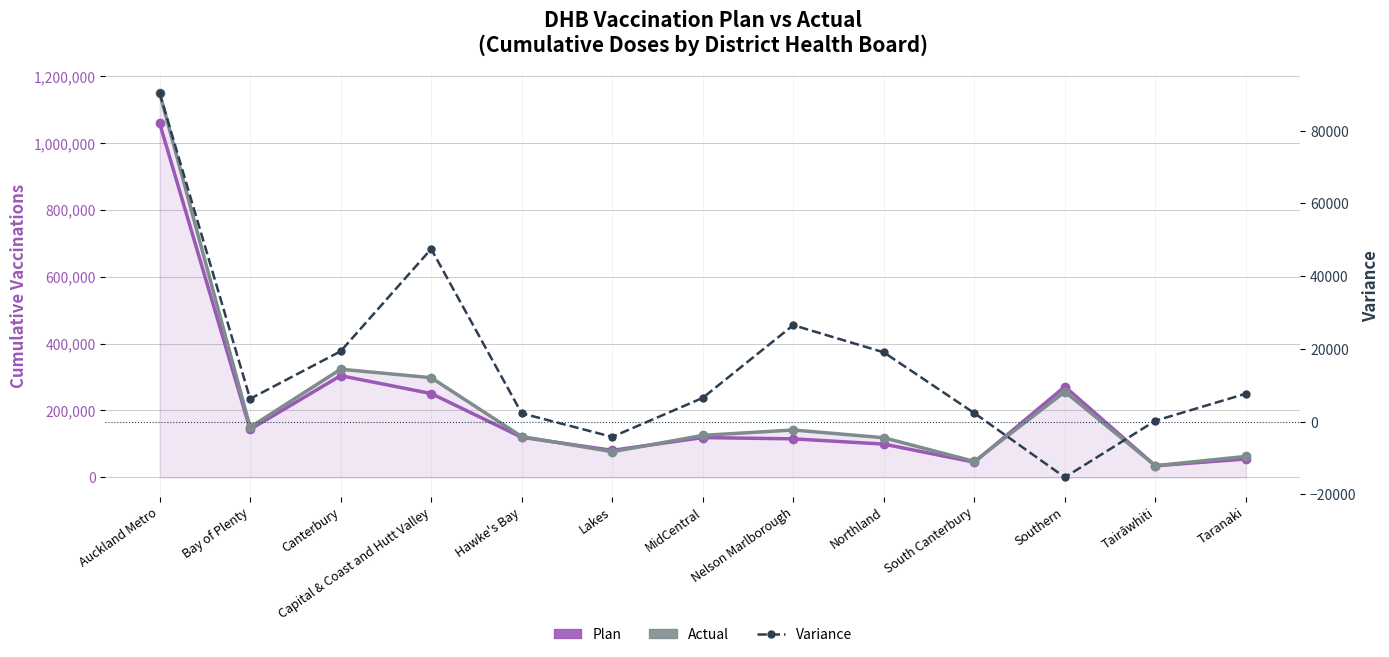

What is the sum of all Variance values?

208706